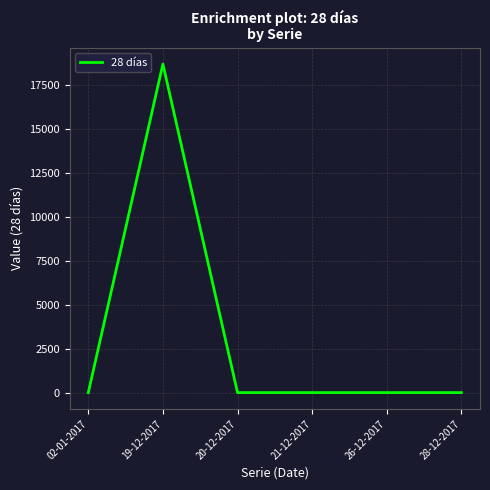

Reading left to right, extract all data points from this chart.

02-01-2017=0	19-12-2017=18686	20-12-2017=0	21-12-2017=0	26-12-2017=0	28-12-2017=0